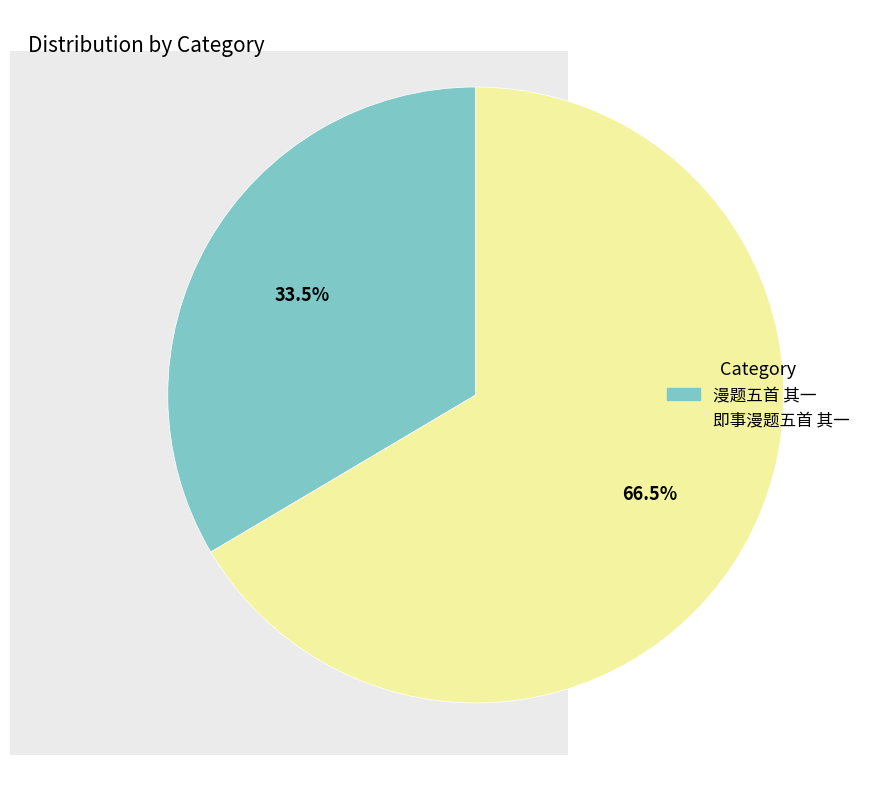

Approximately how many times larger is the value at 漫题五首 其一 compared to 即事漫题五首 其一?

0.5